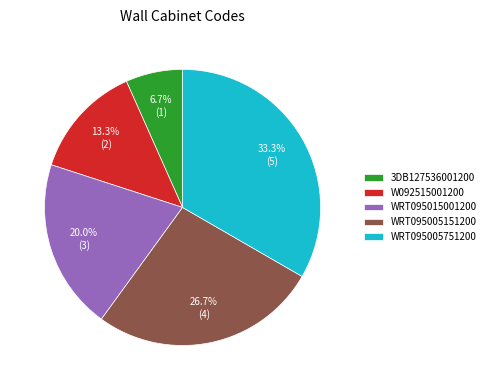

Is the sum of WRT095005751200 and WRT095005151200 greater than half?

Yes